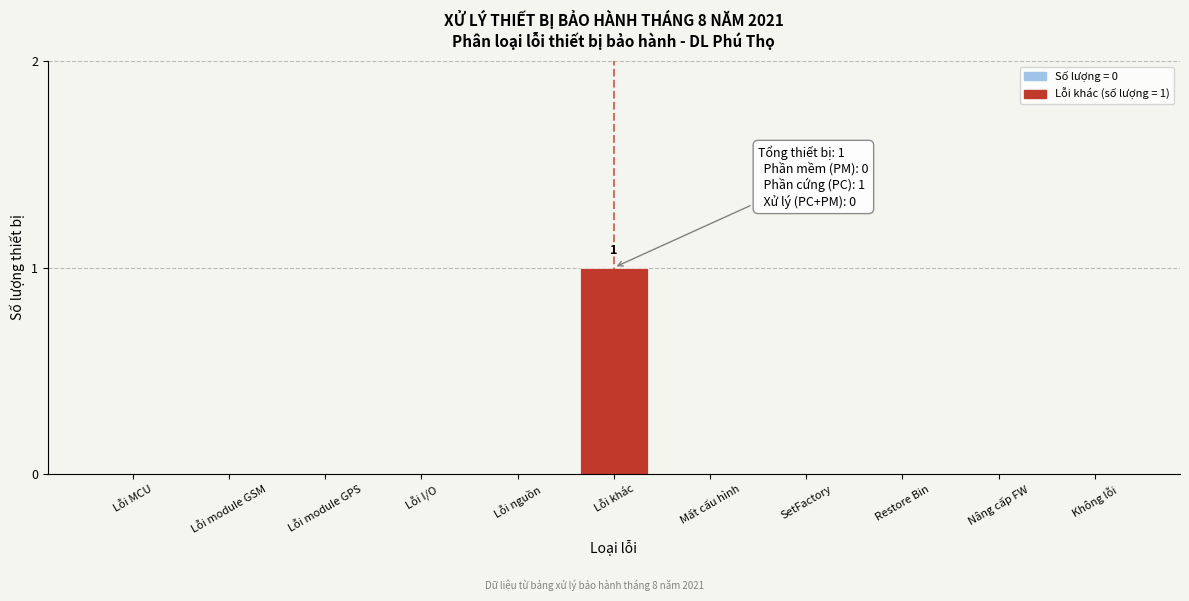

Reading left to right, extract all data points from this chart.

Lỗi MCU=0	Lỗi module GSM=0	Lỗi module GPS=0	Lỗi I/O=0	Lỗi nguồn=0	Lỗi khác=1	Mất cấu hình=0	SetFactory=0	Restore Bin=0	Nâng cấp FW=0	Không lỗi=0